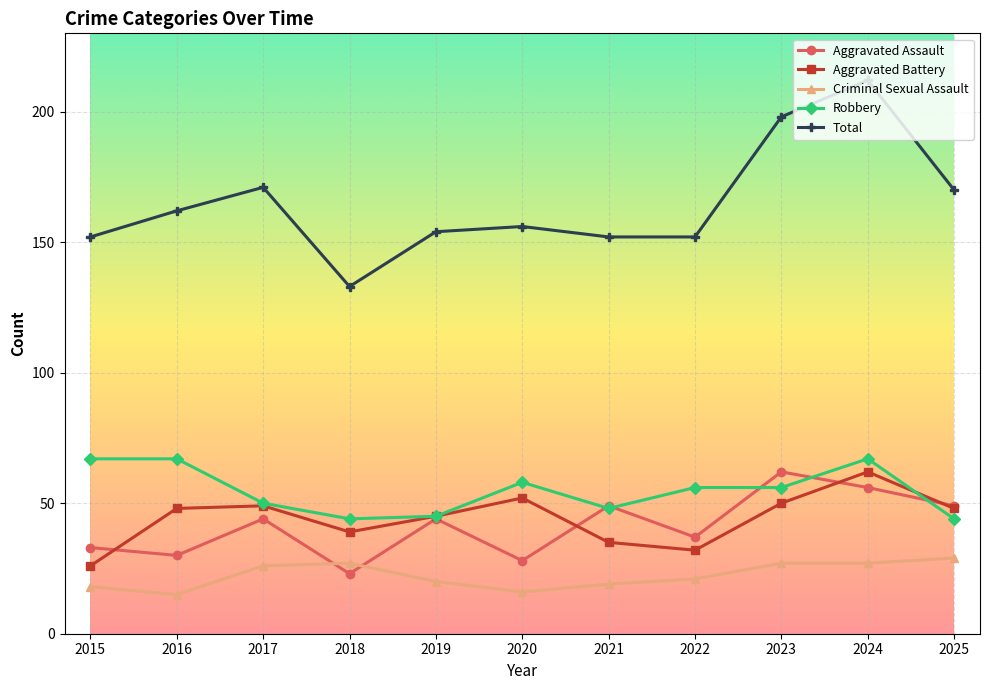

True or false: Criminal Sexual Assault and Aggravated Battery cross at least once.

False